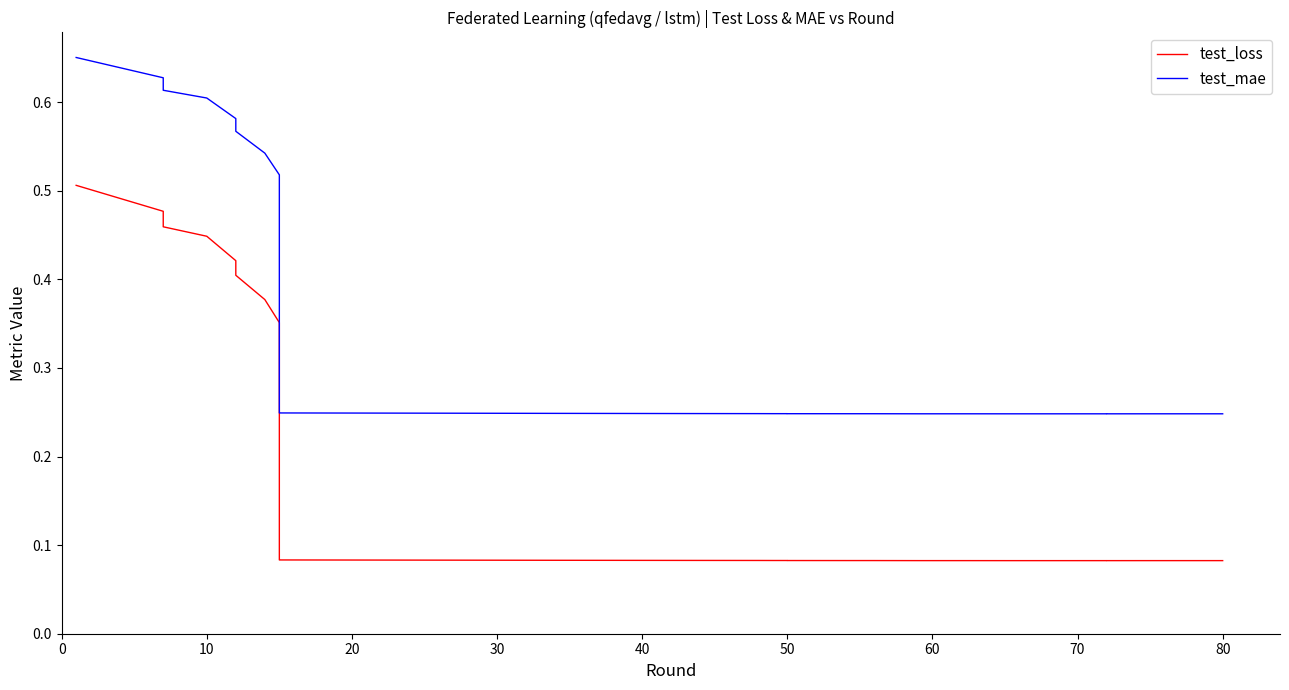

True or false: test_mae and test_loss cross at least once.

False